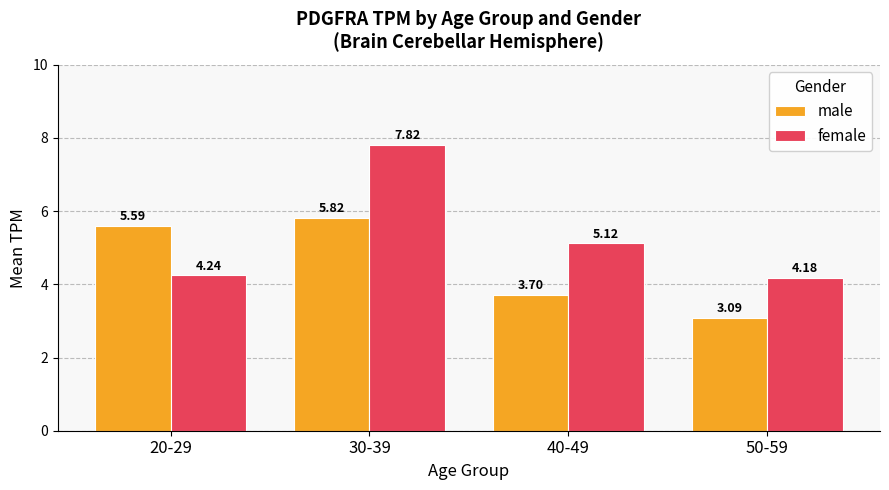

What is the minimum value for male?

3.1